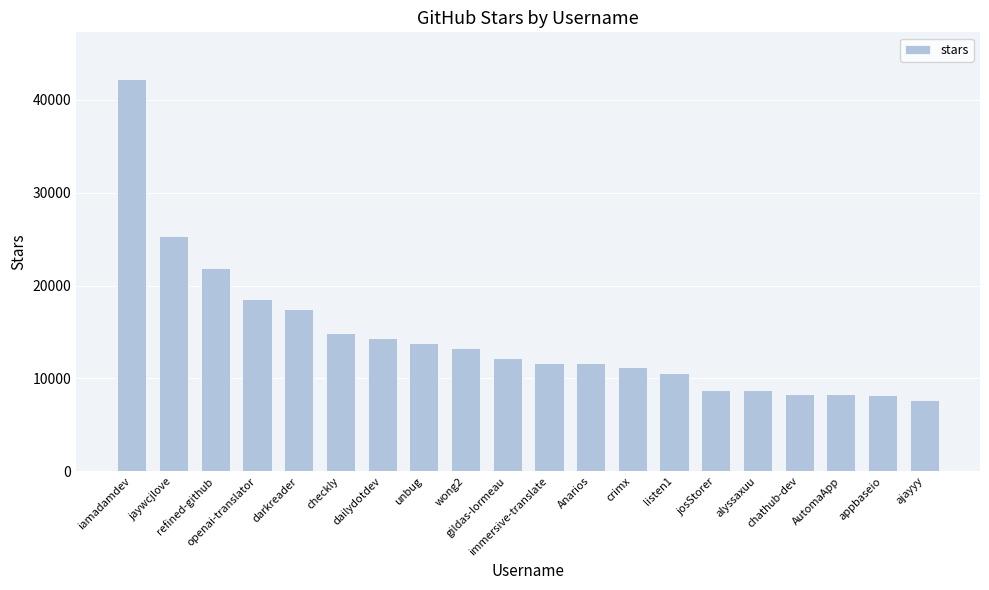

Which category has the highest value across all series?

iamadamdev